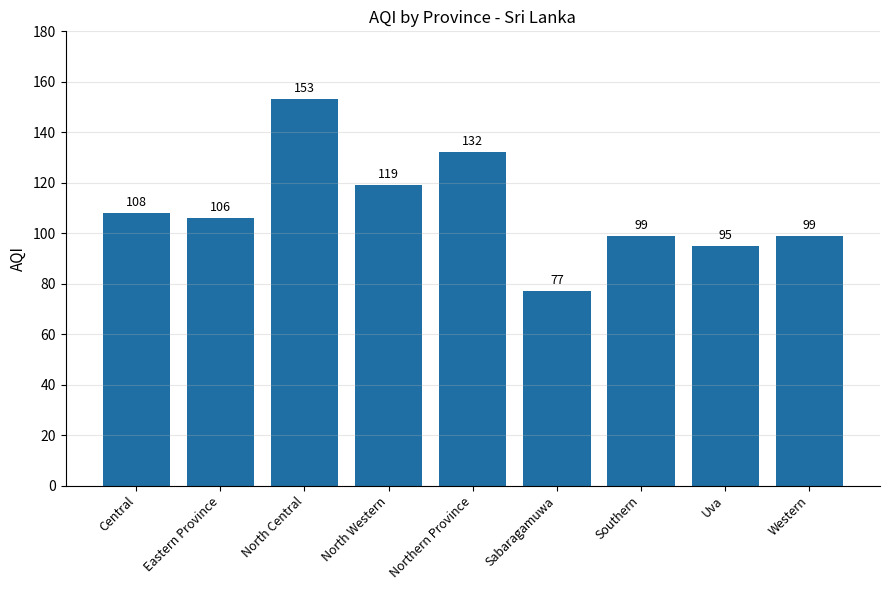

What value does the data have at Central, to the nearest 5?

110